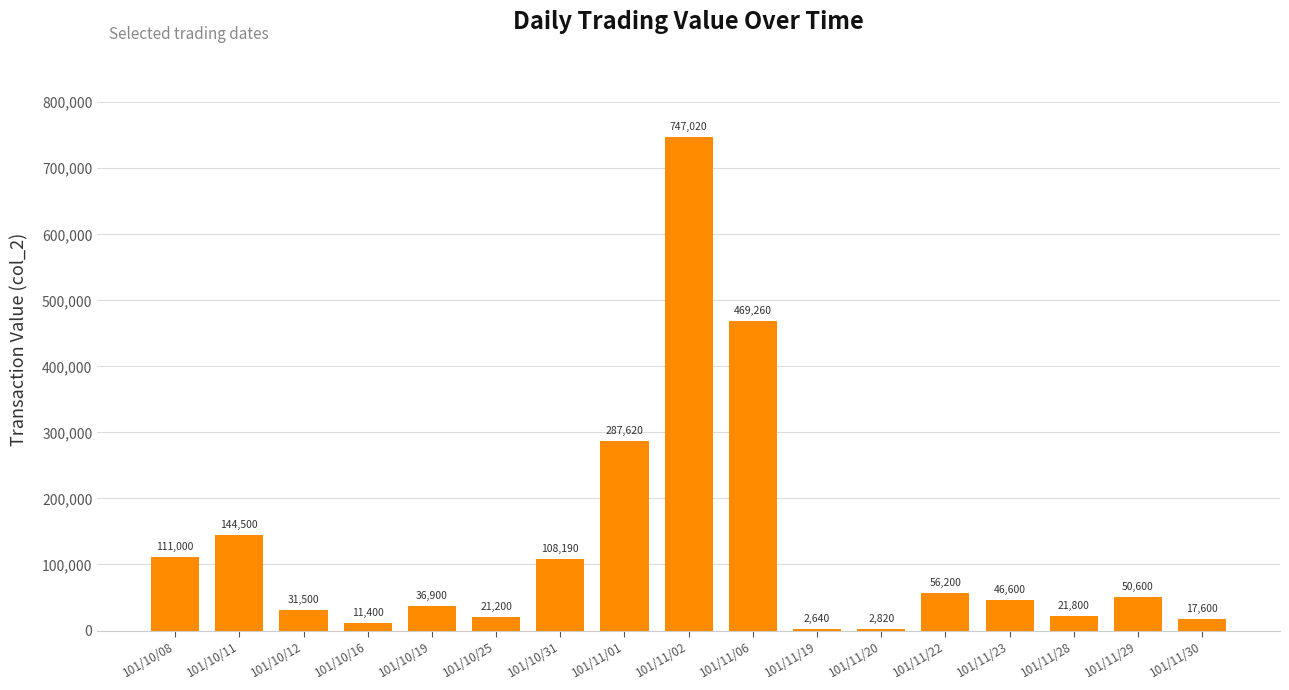

What is the ratio of the value at 101/10/16 to the value at 101/11/22?

0.2